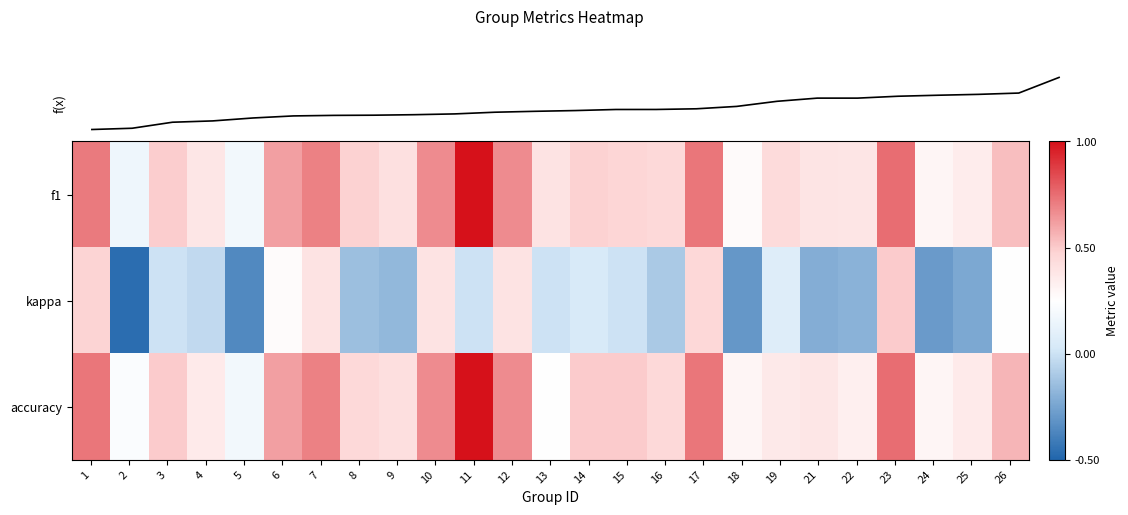

What is the difference between the kappa values at 25 and 13?

0.2